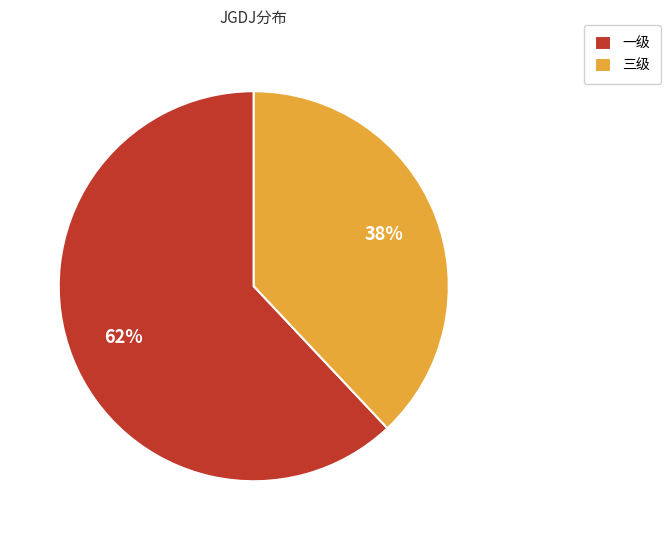

Which slice is the largest?

一级